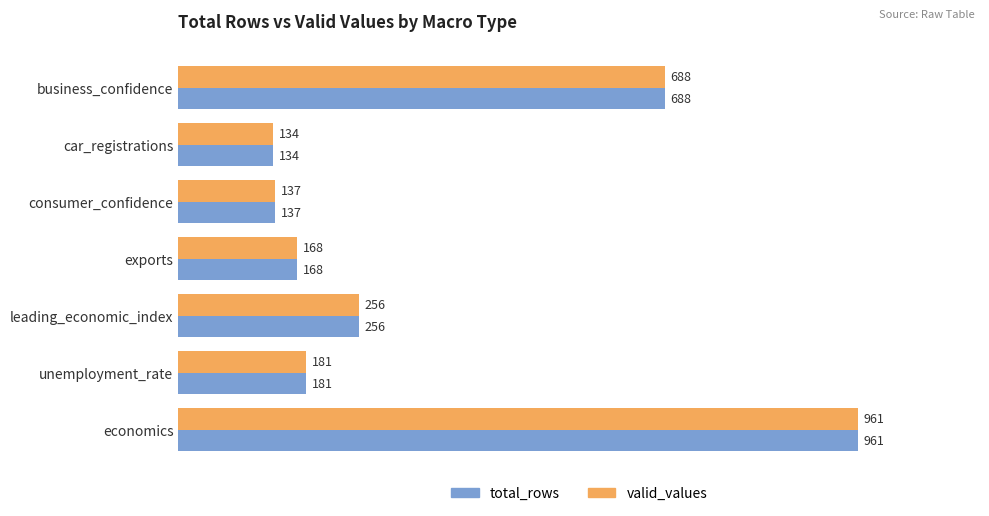

Is the value of total_rows at unemployment_rate greater than the value of valid_values at exports?

Yes